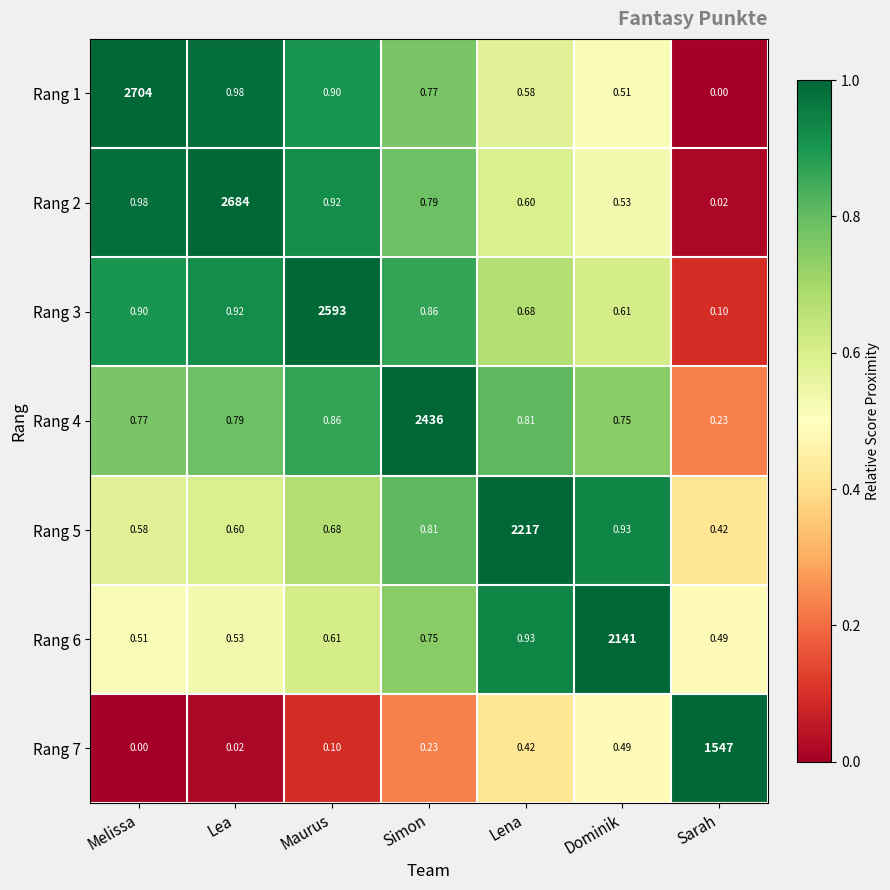

What is the spread (max minus min) of values at Maurus?

2592.9